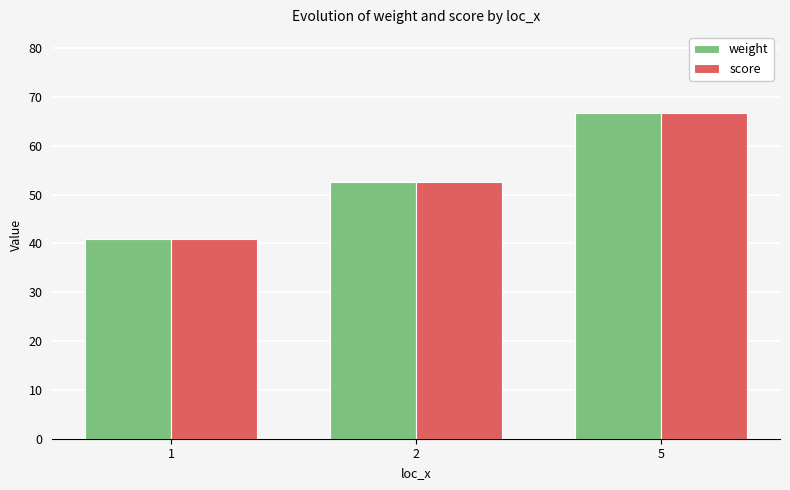

What is the highest value of the weight series?

66.6